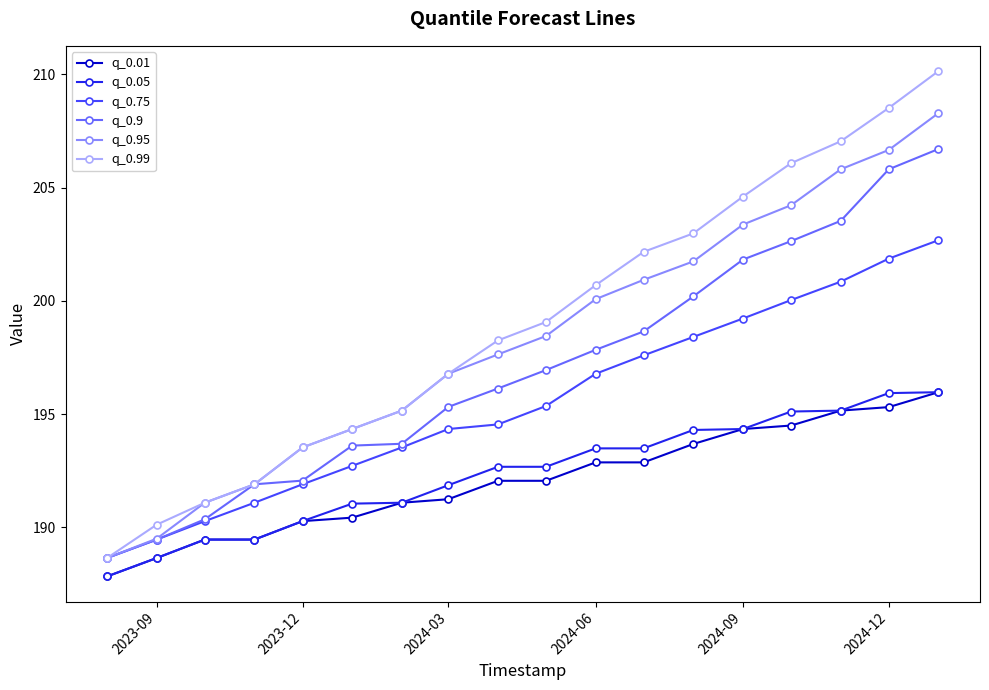

At how many categories does at least one series exceed 189?

17